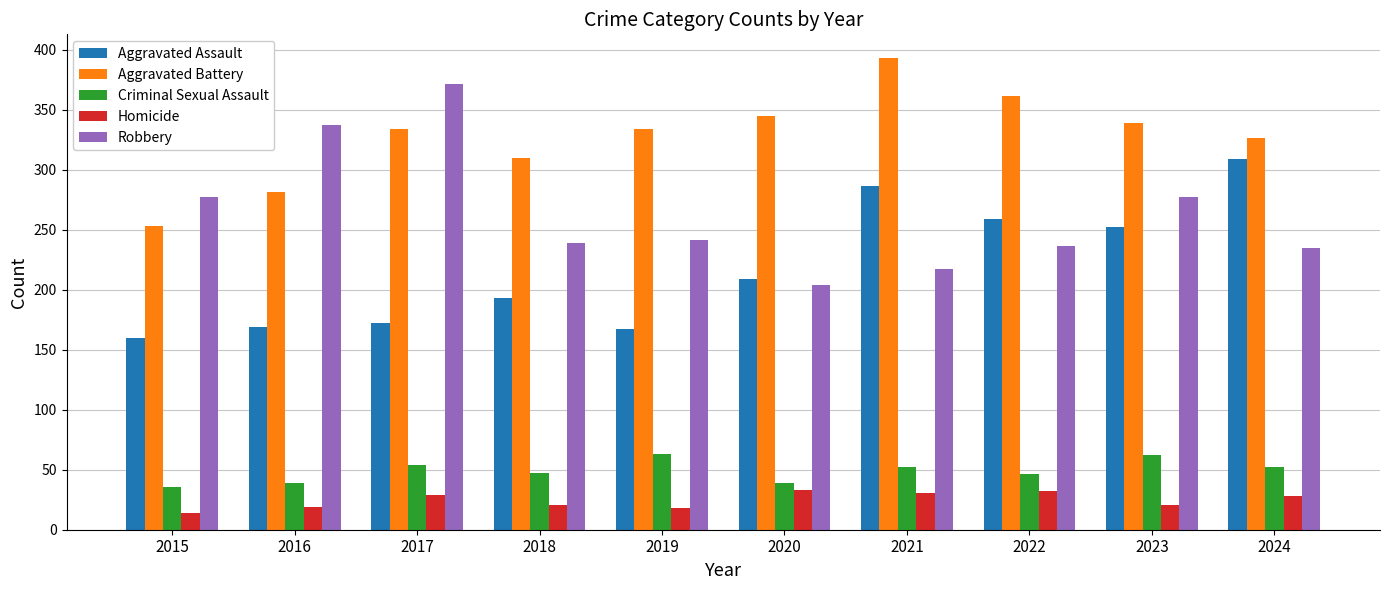

What value does the Homicide series have at 2020, to the nearest 5?

35